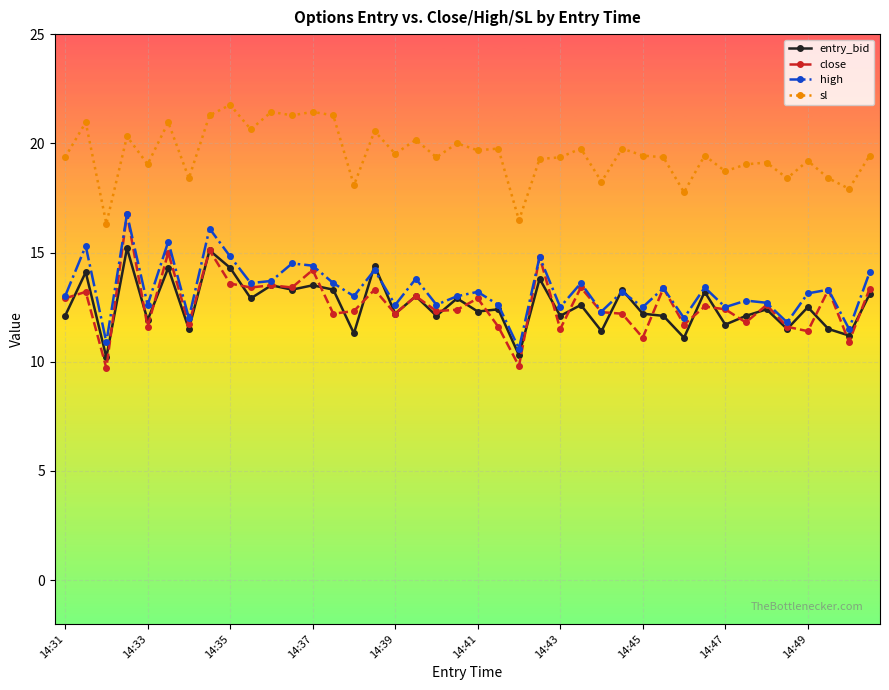

Which series has the widest spread of values?

close